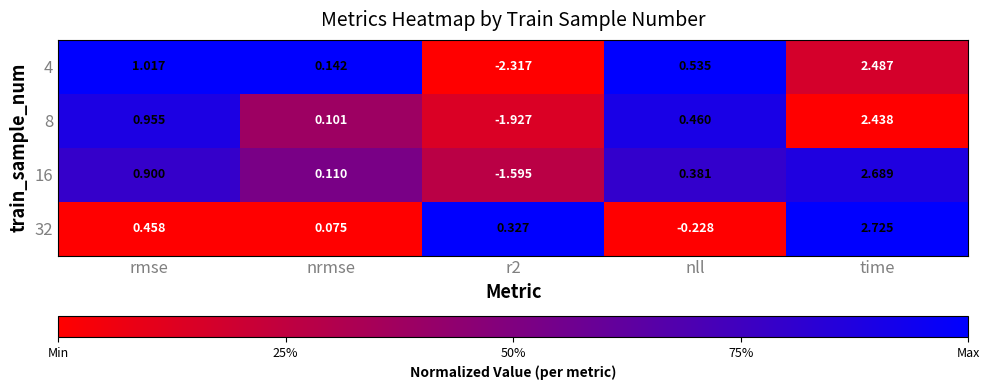

At which category does the chart reach its minimum across all series?

r2